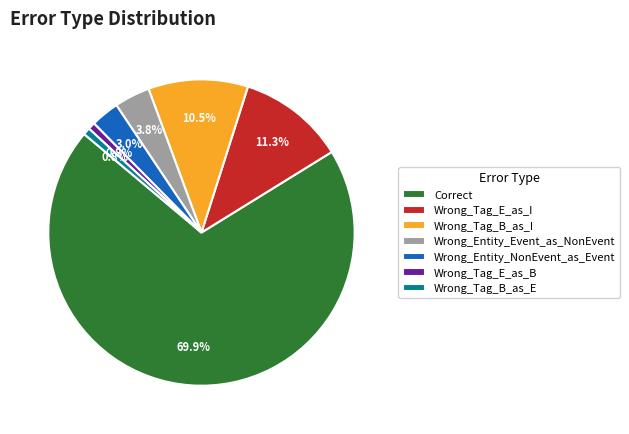

How many slices are in this pie chart?

7